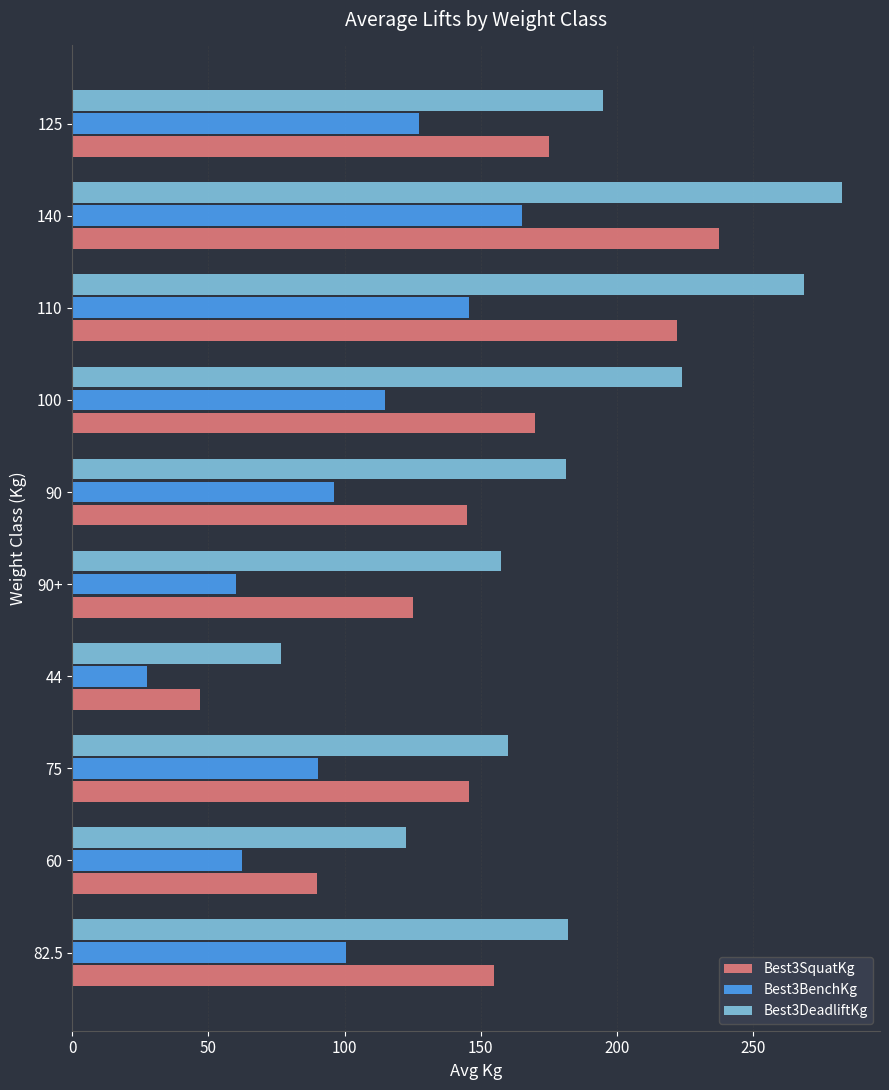

Which series has the widest spread of values?

Best3DeadliftKg